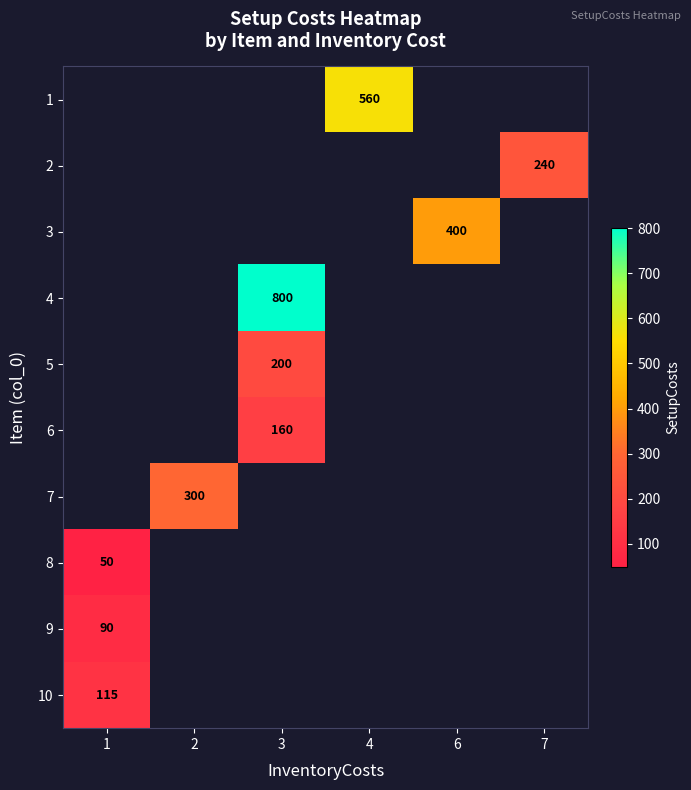

Which label corresponds to the smallest value in the chart?

1